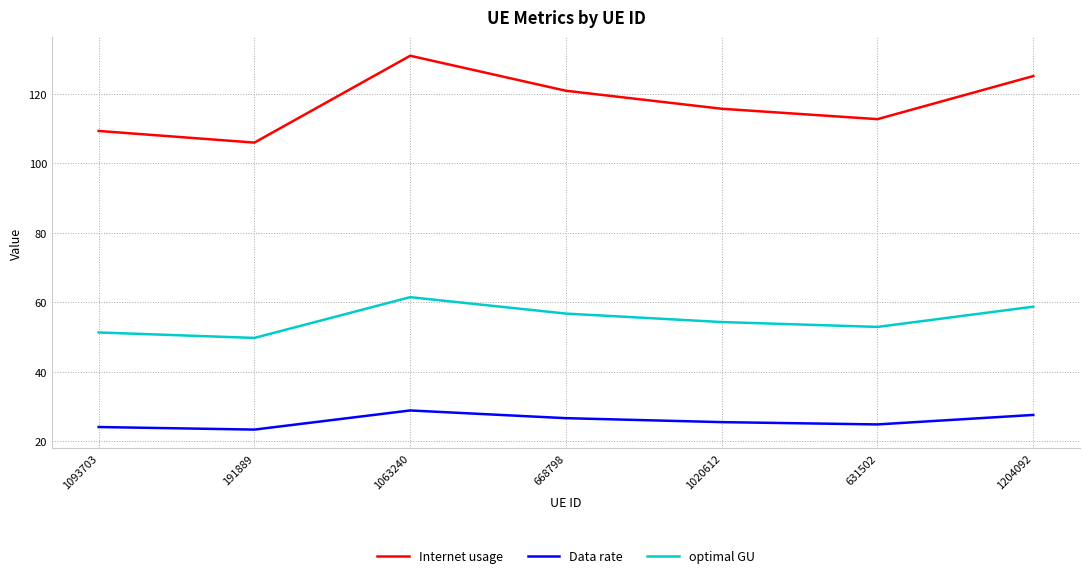

What is the minimum value for Internet usage?

106.0